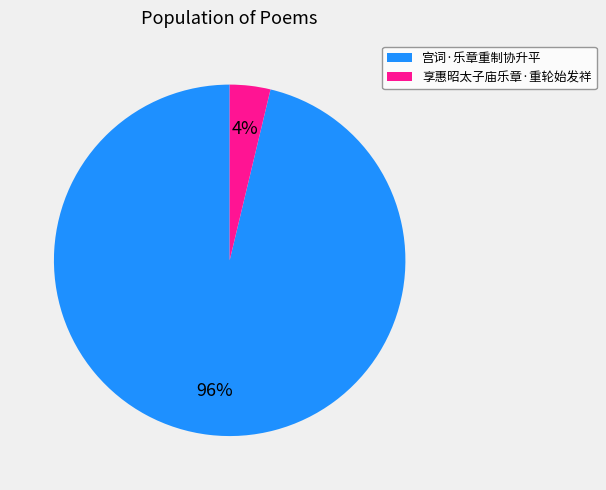

Between 享惠昭太子庙乐章·重轮始发祥 and 宫词·乐章重制协升平, which is larger?

宫词·乐章重制协升平